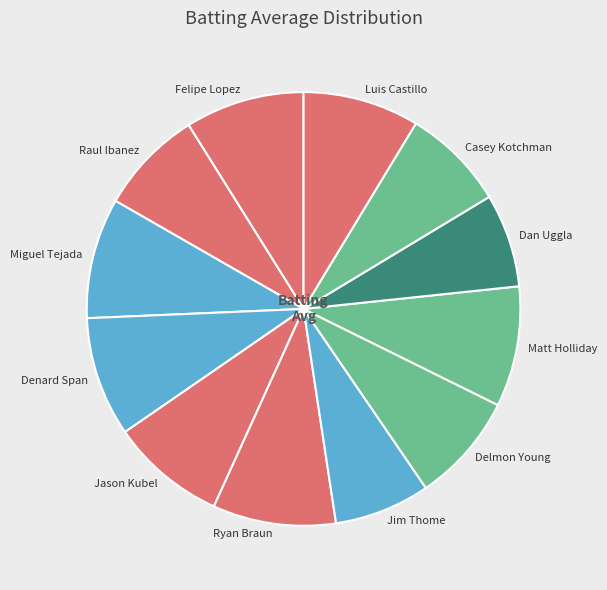

The Jim Thome slice represents 16% of the pie. True or false?

False